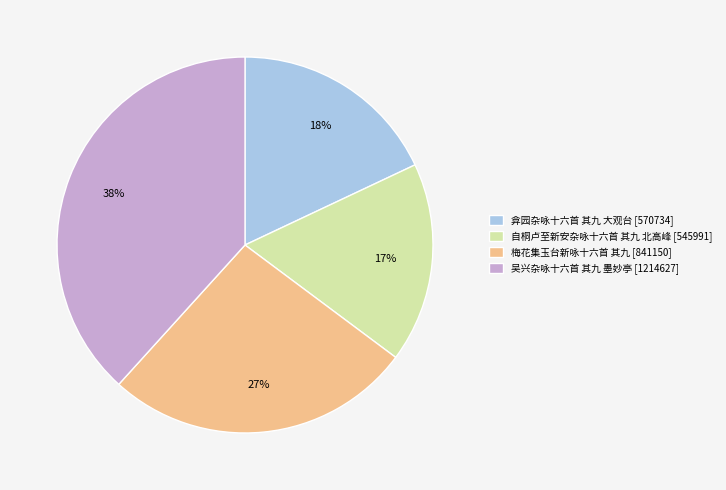

To the nearest percent, what percentage of the pie is 弇园杂咏十六首 其九 大观台?

18%